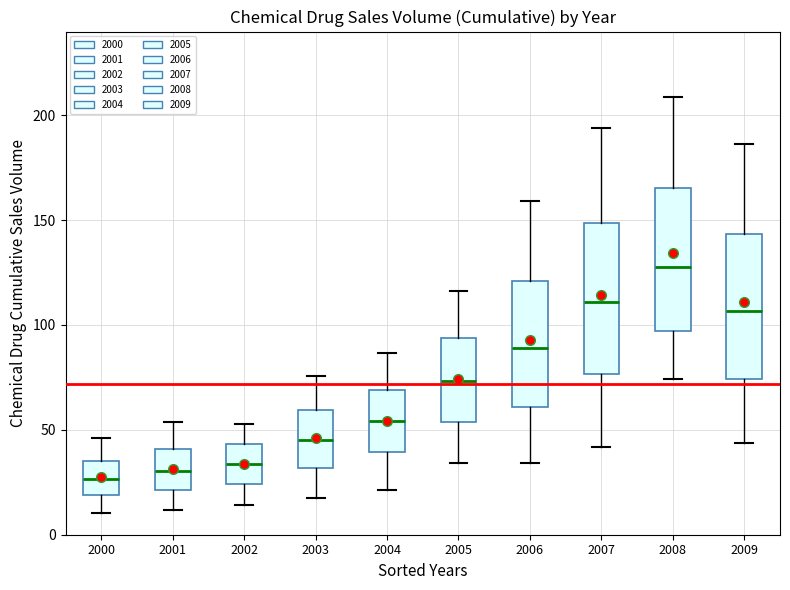

Where does the lower whisker of the box at x = 2007 end on the y-axis? The values are not printed on the chart, so give them approximately, as read against the axis.

40